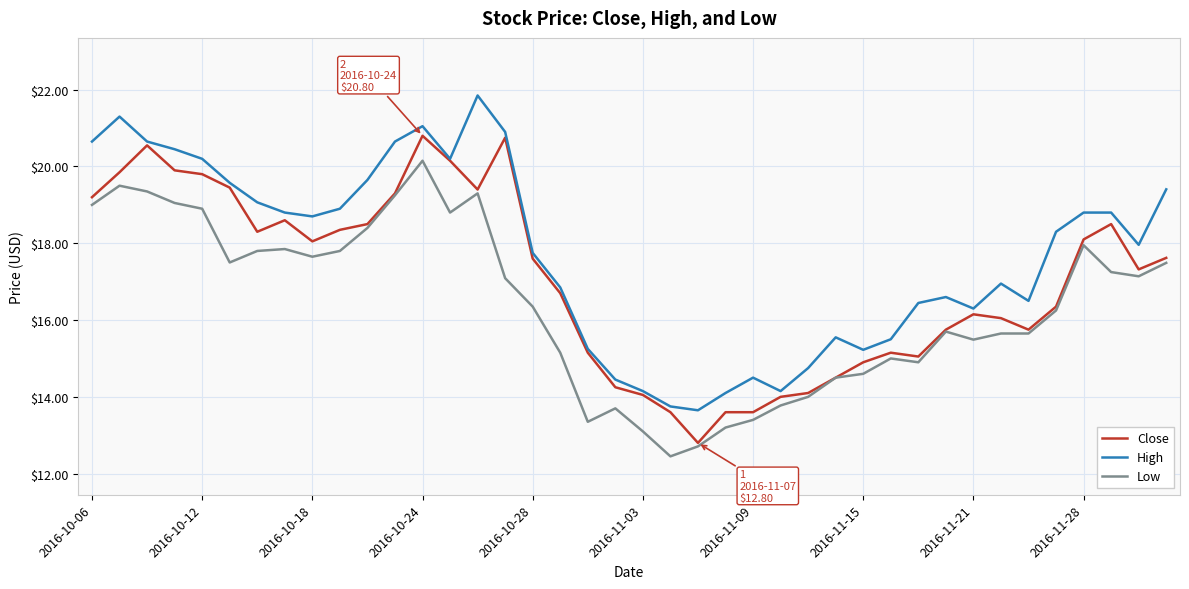

True or false: High and Low intersect in this chart.

False